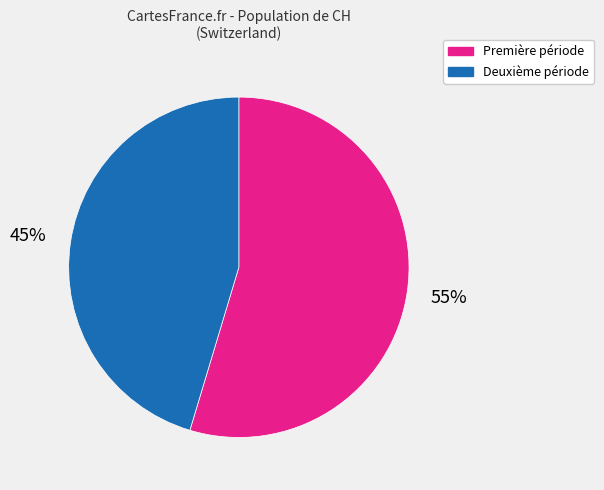

Is there a majority slice in this chart?

Yes